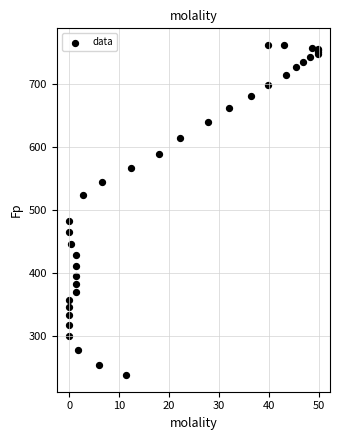

What Y value in the scatter plot is closest to 500?

483.3